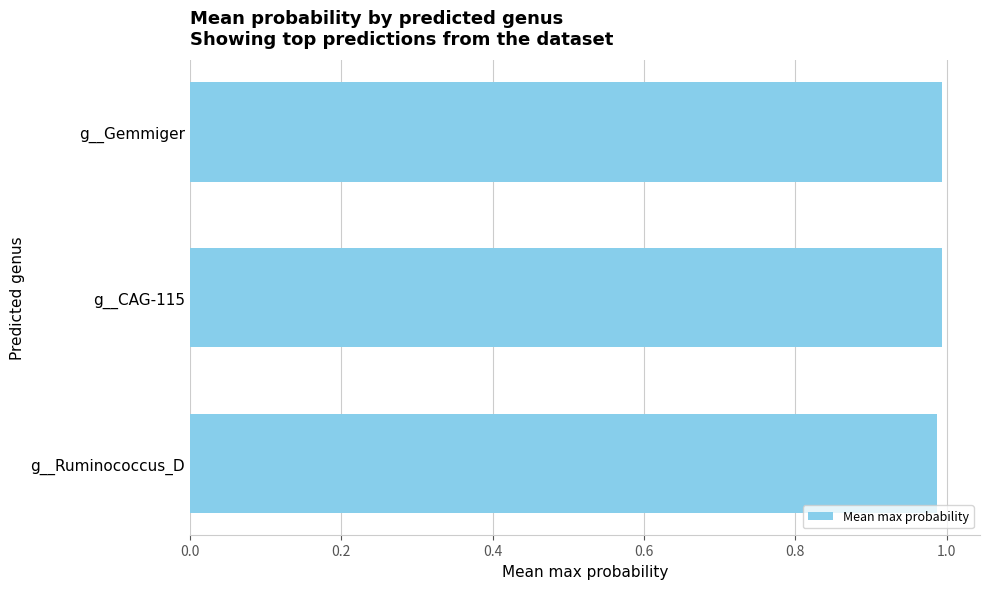

The value at g__Ruminococcus_D is 1.0. True or false?

True